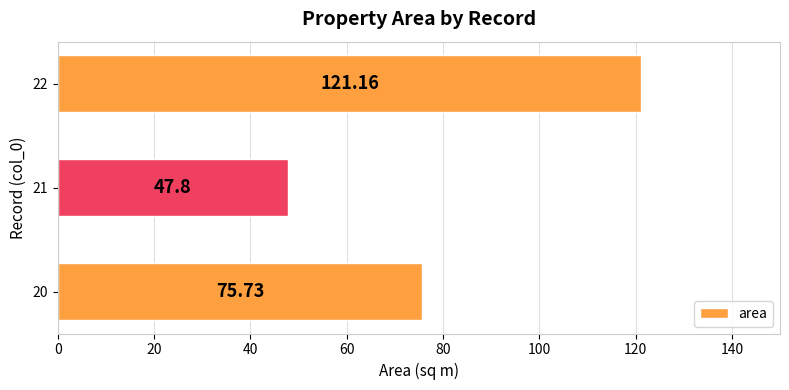

Which has a higher value, 21 or 20?

20